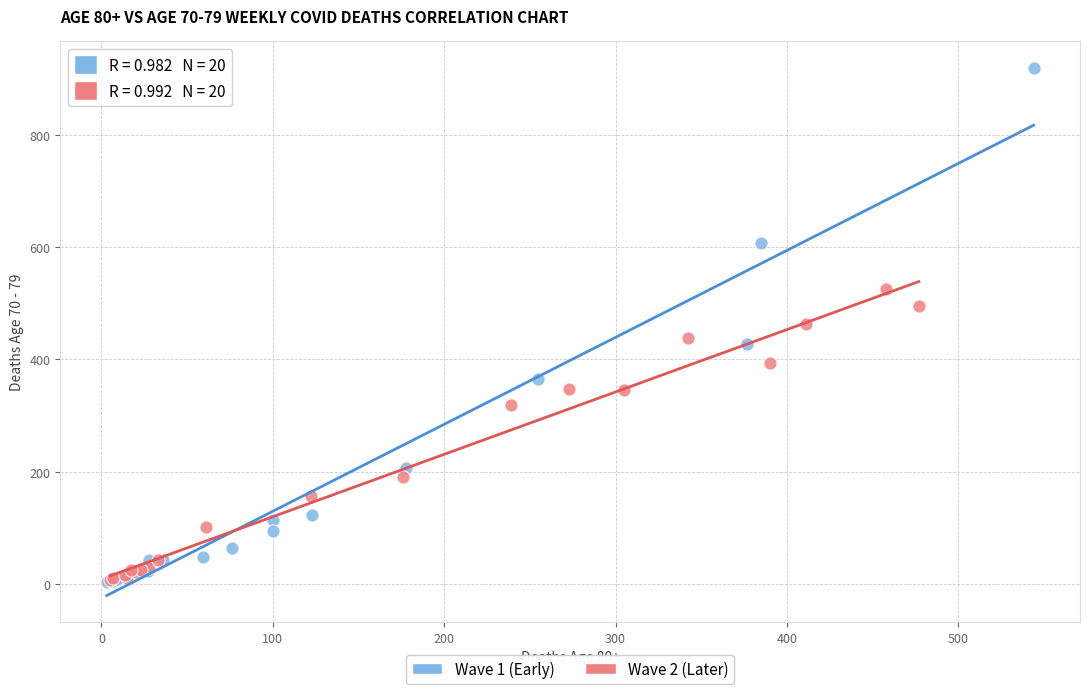

Which series has the widest spread of Y values?

Wave 1 (Early)